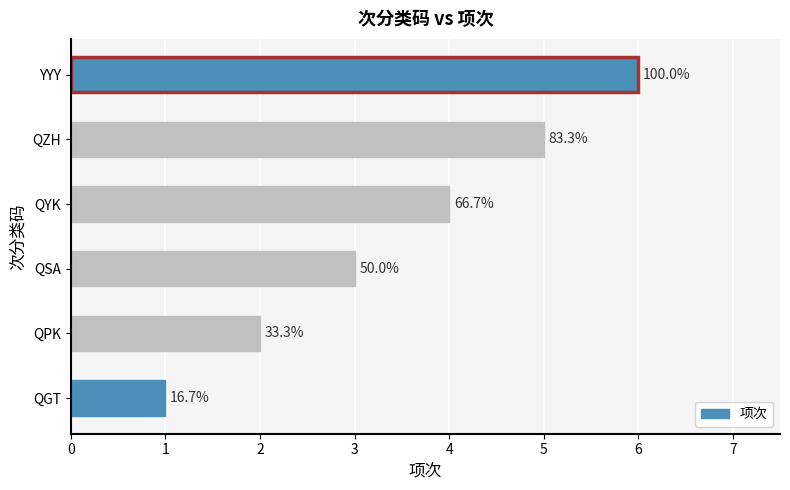

What is the sum of all values?

21